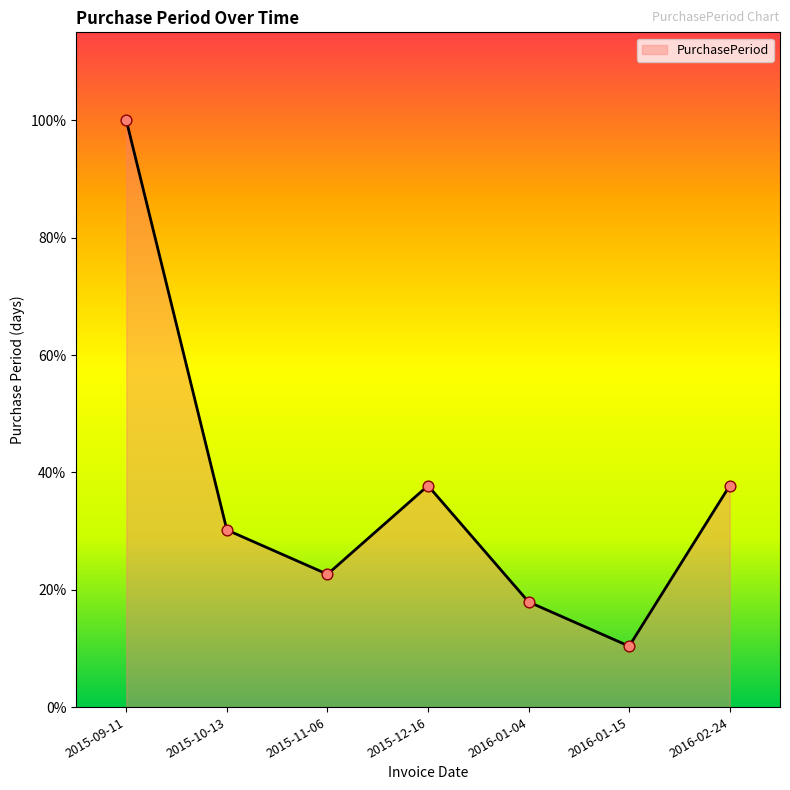

Between 2015-09-11 and 2016-02-24, which is larger?

2015-09-11